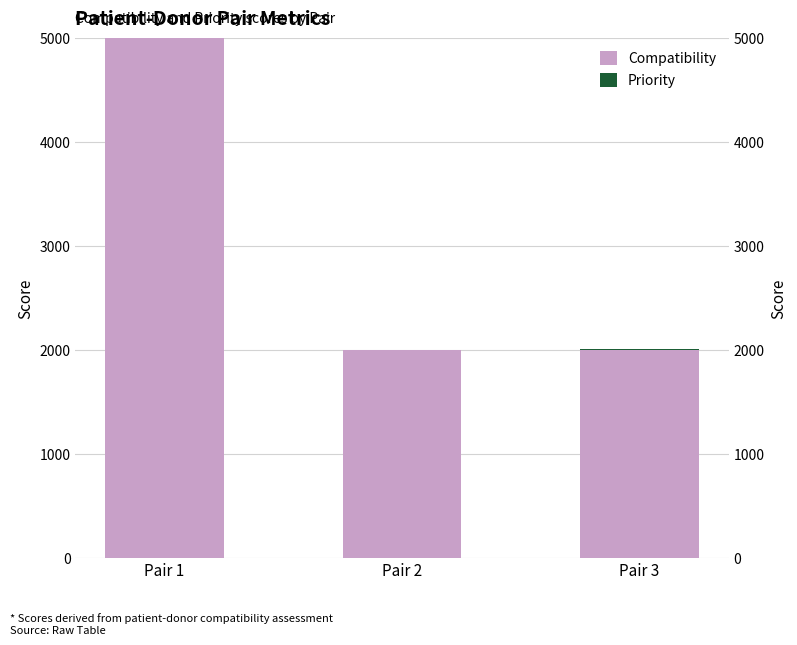

At which label is Priority closest to 2?

Pair 1